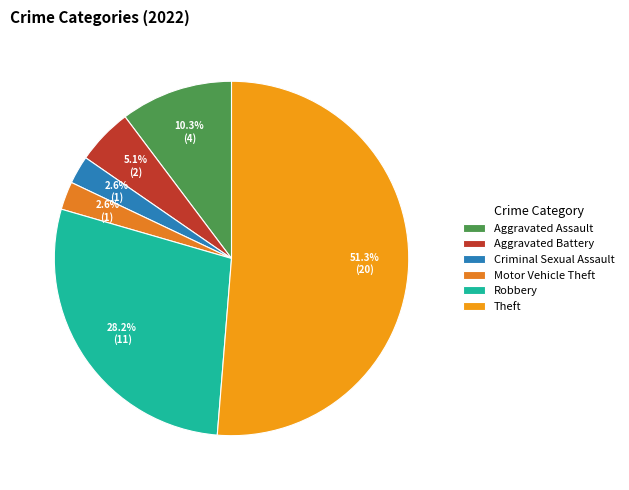

Which category accounts for the majority?

Theft